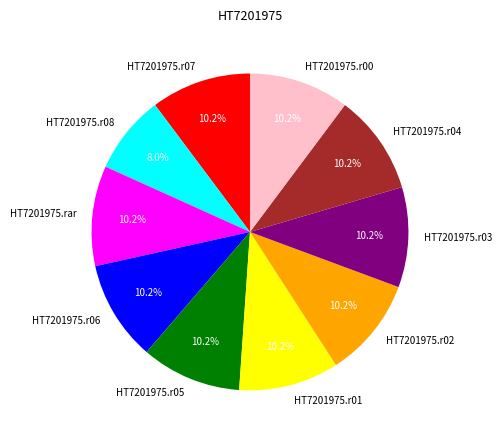

To the nearest percent, what percentage of the pie is HT7201975.r08?

8%